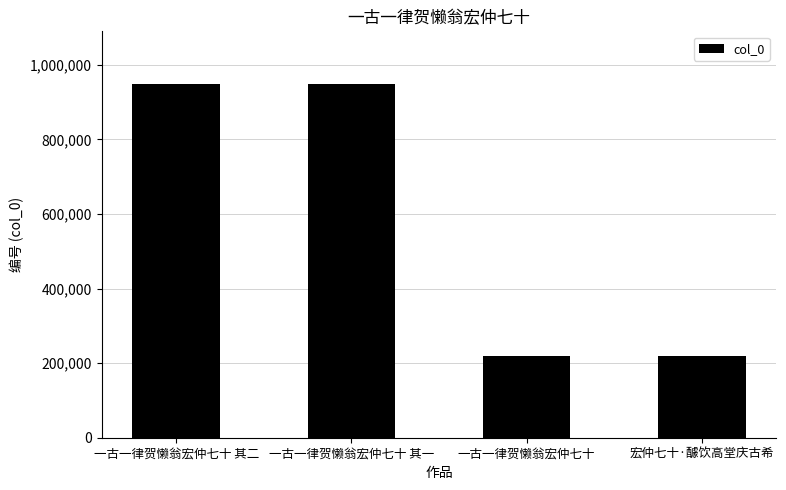

The chart shows a value of 82010 at 一古一律贺懒翁宏仲七十. True or false?

False